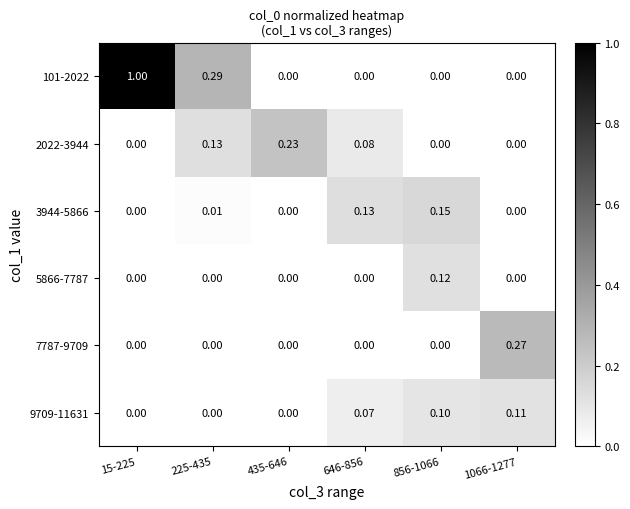

How many data points does each series have?

6